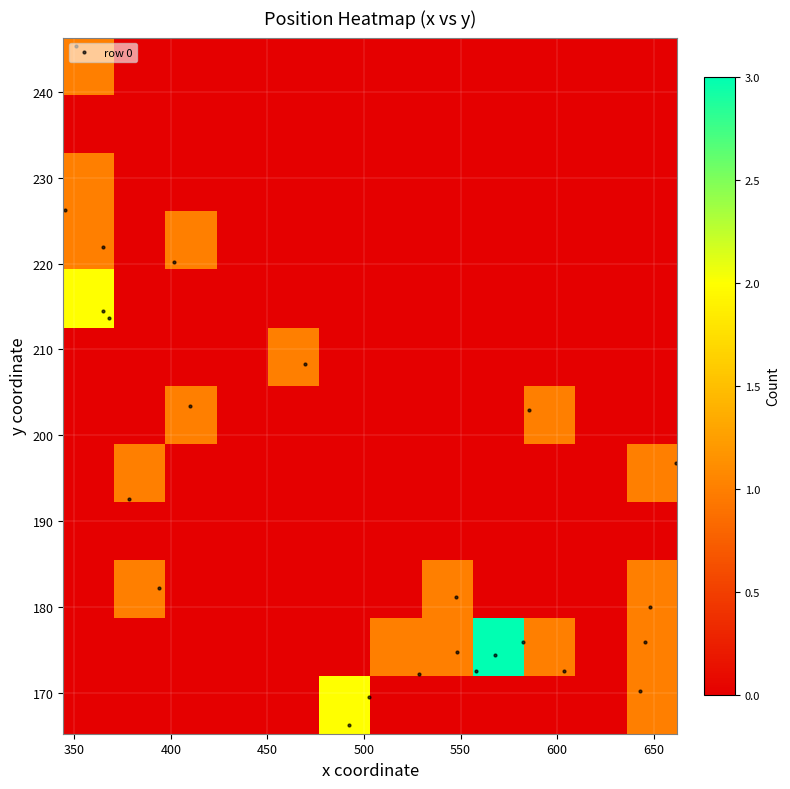

What is the greatest value displayed?

3